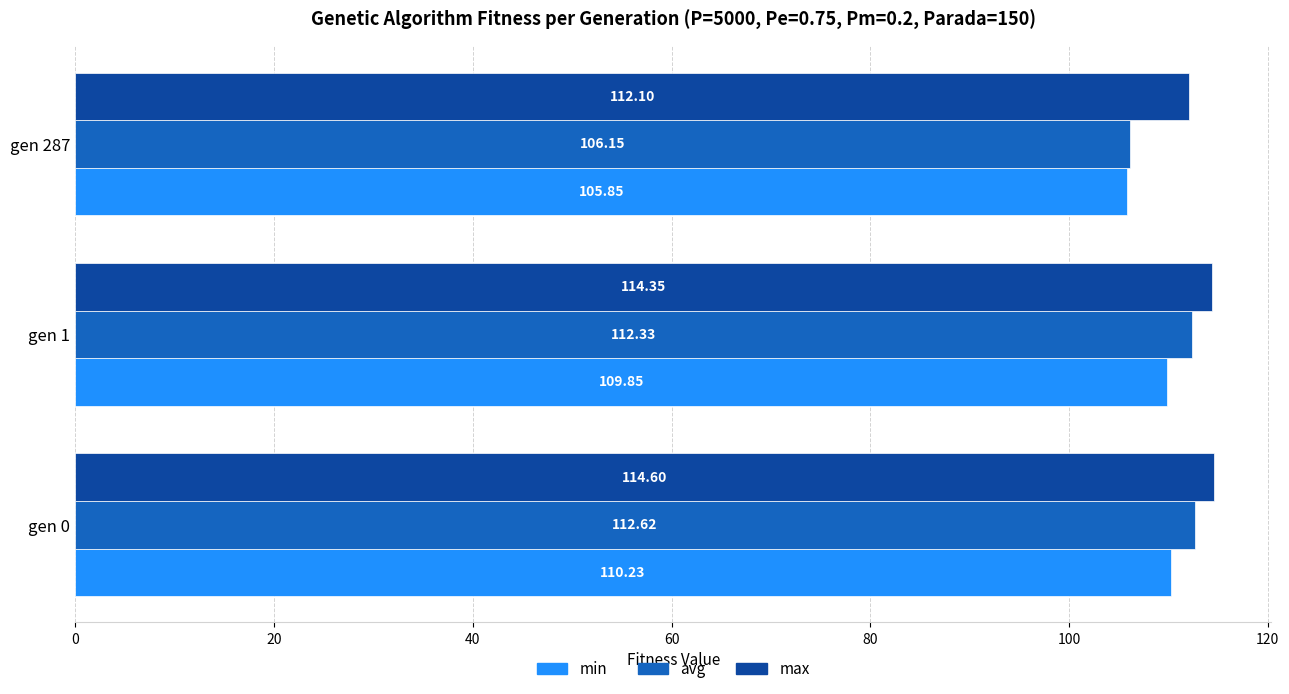

What is the difference between the maximum and second lowest values in the min series?

0.4